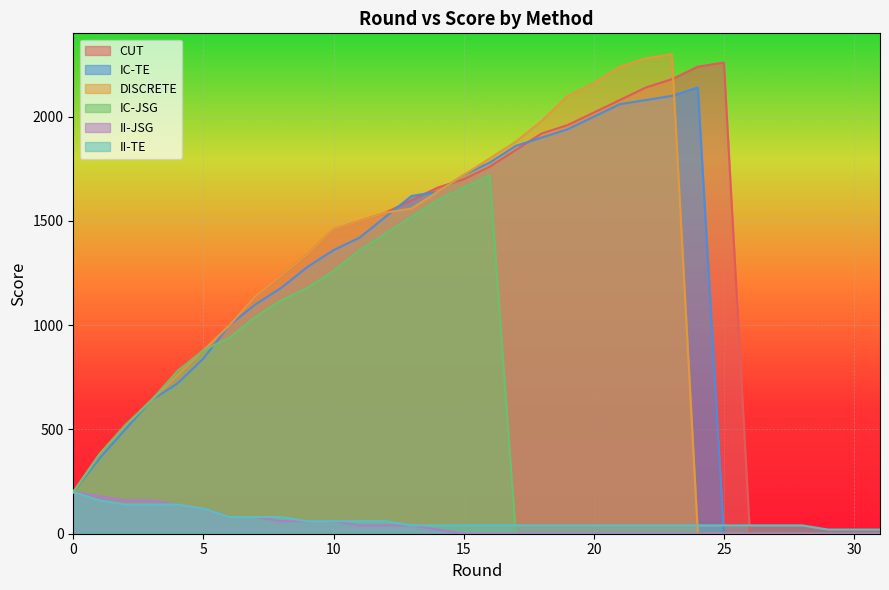

At 6, list the series in order from smallest to largest.

II-JSG, II-TE, IC-JSG, CUT, IC-TE, DISCRETE